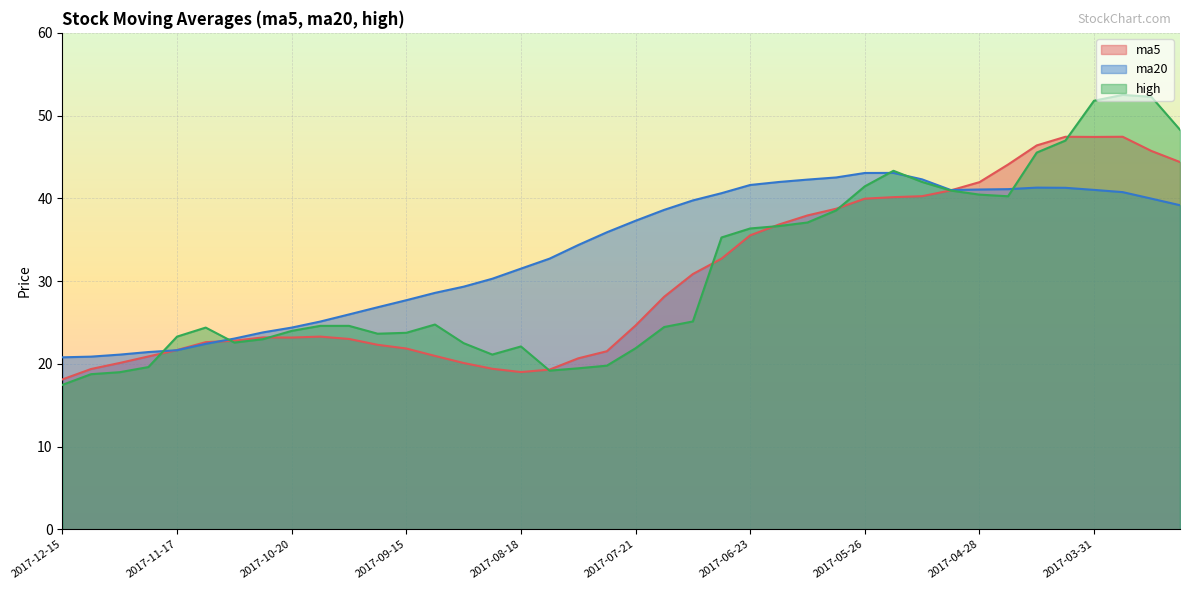

What is the difference between the highest and lowest values at 2017-08-11?

13.5